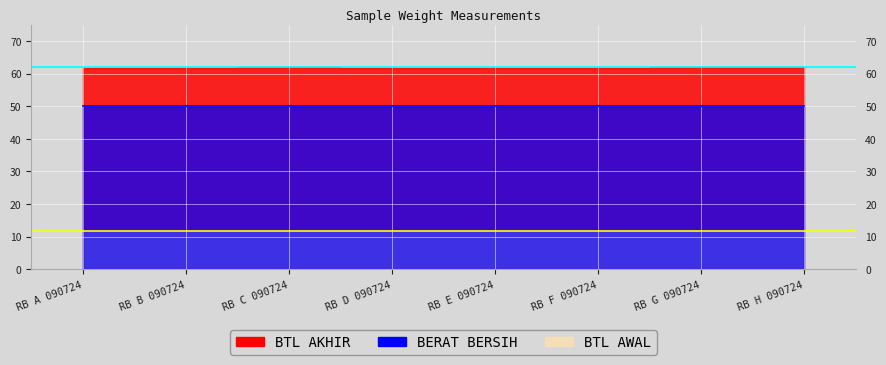

What is the minimum value for BTL AKHIR?

61.9